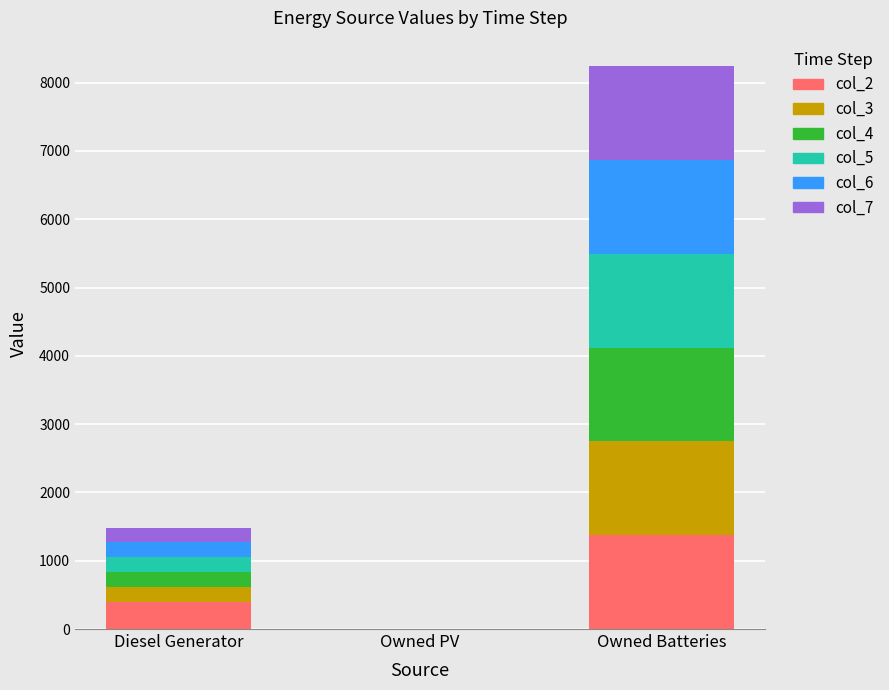

What is the total value across all series at Owned Batteries?

8244